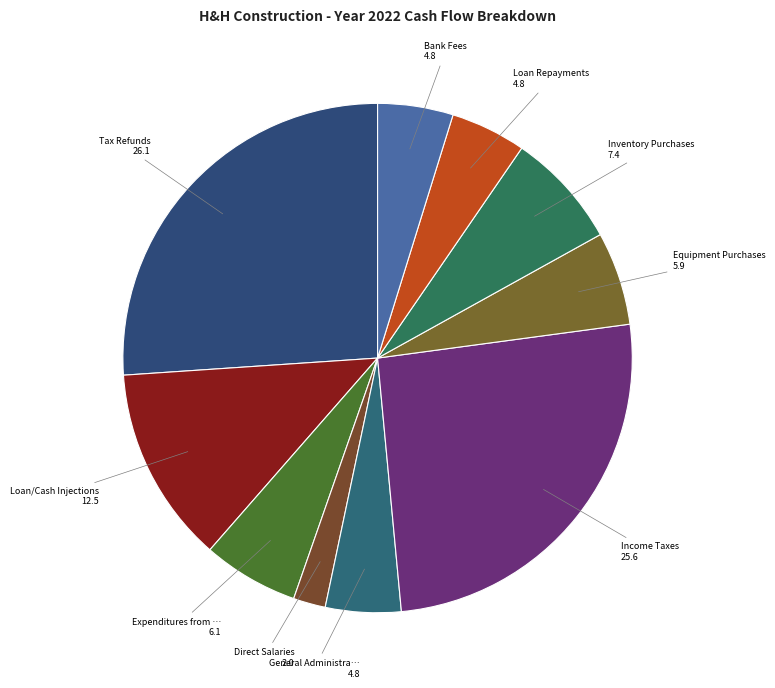

How many slices are in this pie chart?

10